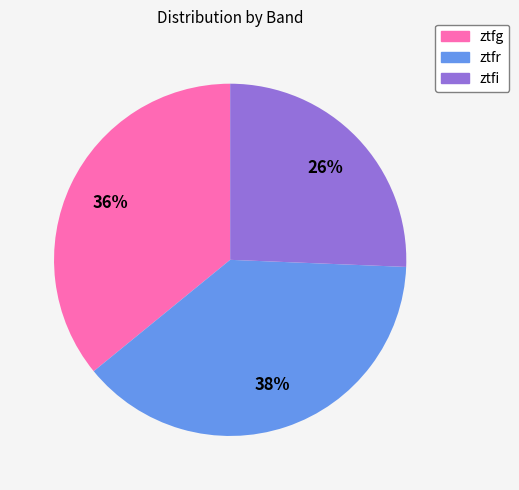

To the nearest percent, what is the average slice percentage?

33%